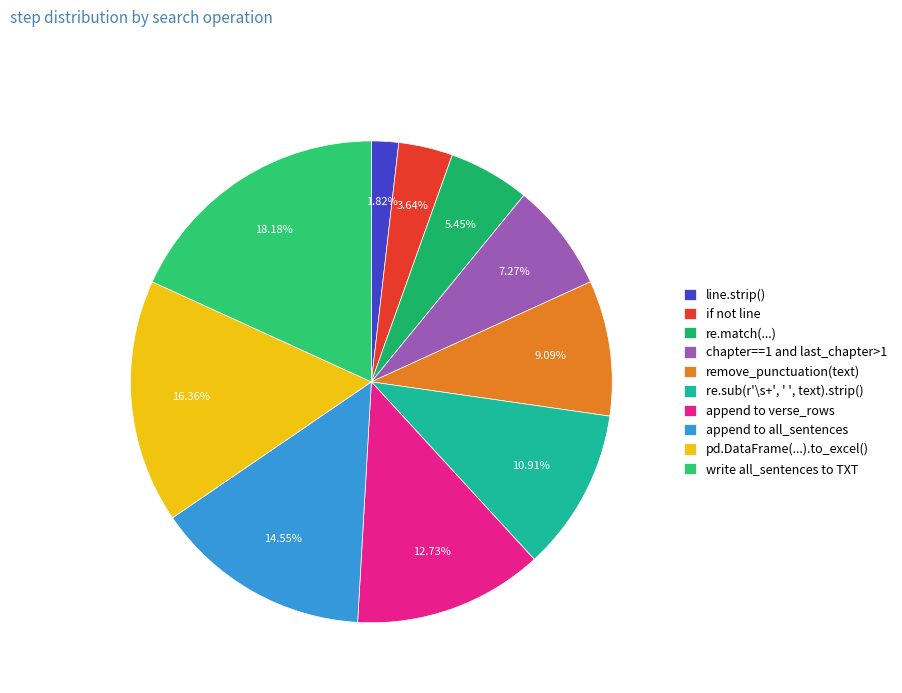

To the nearest percent, what portion does if not line represent?

4%